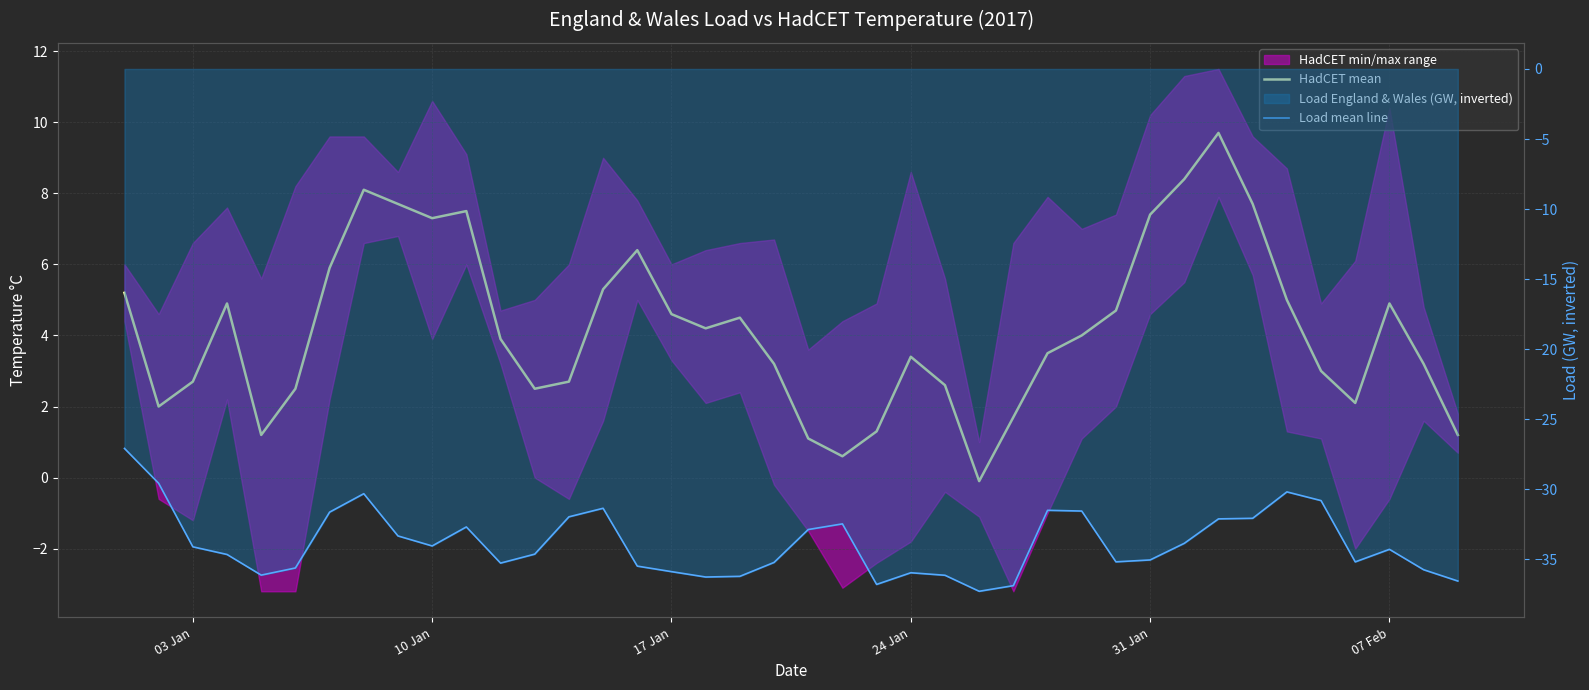

What is the average value of the HadCET mean series?

4.2